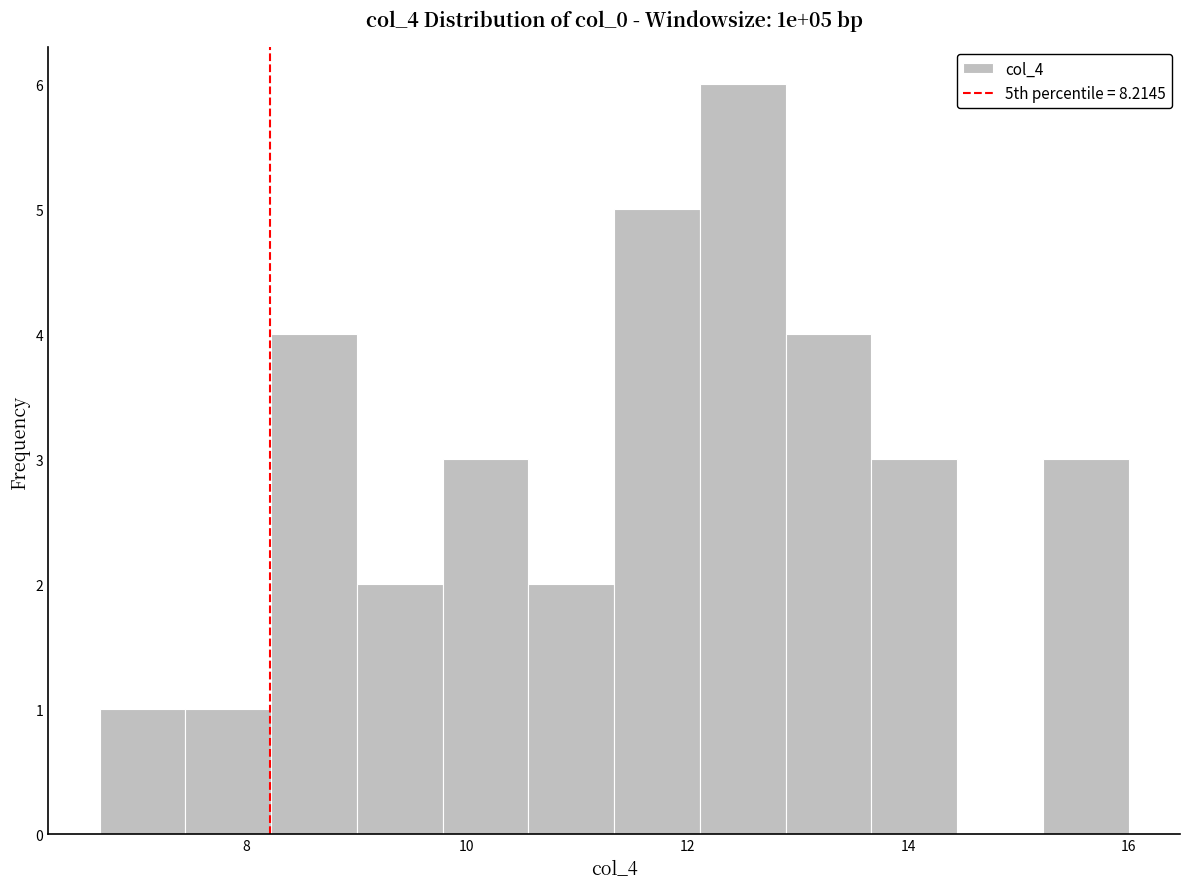

Around what value on the x-axis is the tallest bar? Give the approximate position of its centre, as read against the axis.

12.6